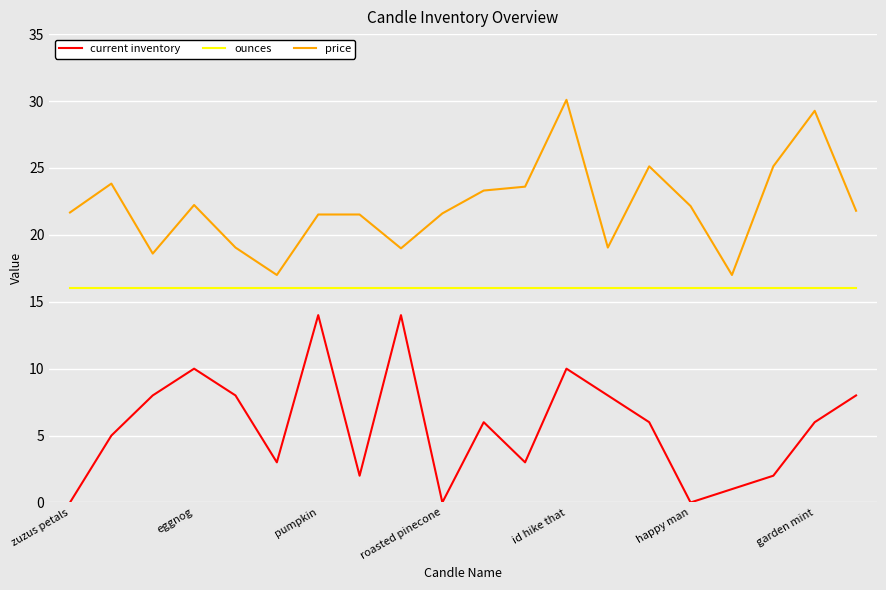

Which series has the largest total across all categories?

price